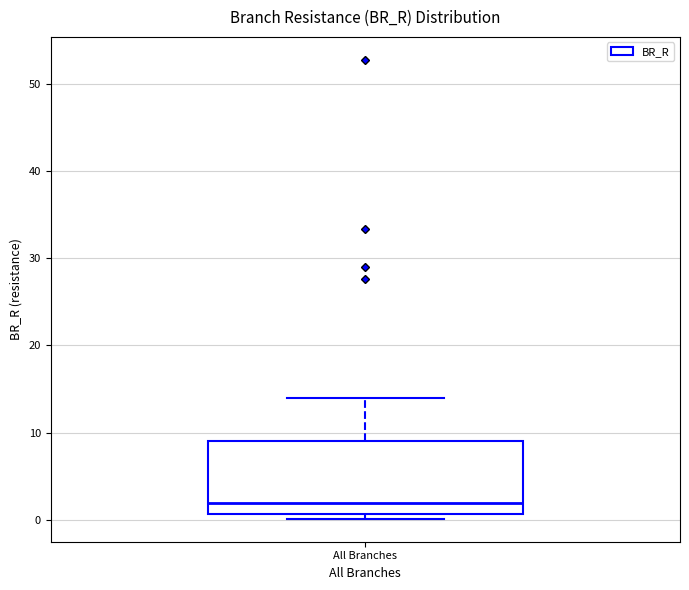

Read this box plot against the y-axis: the position of the median line, the range covered by the box, and the ends of both whiskers. The values are not printed on the chart, so give them approximately, as read against the axis.

median 2, box 1 to 9, whiskers 0 to 14